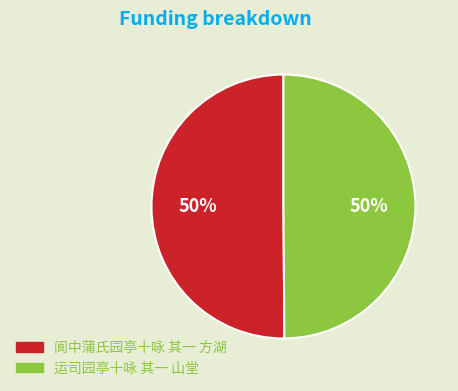

Approximately how many times larger is the value at 运司园亭十咏 其一 山堂 compared to 阆中蒲氏园亭十咏 其一 方湖?

1.0